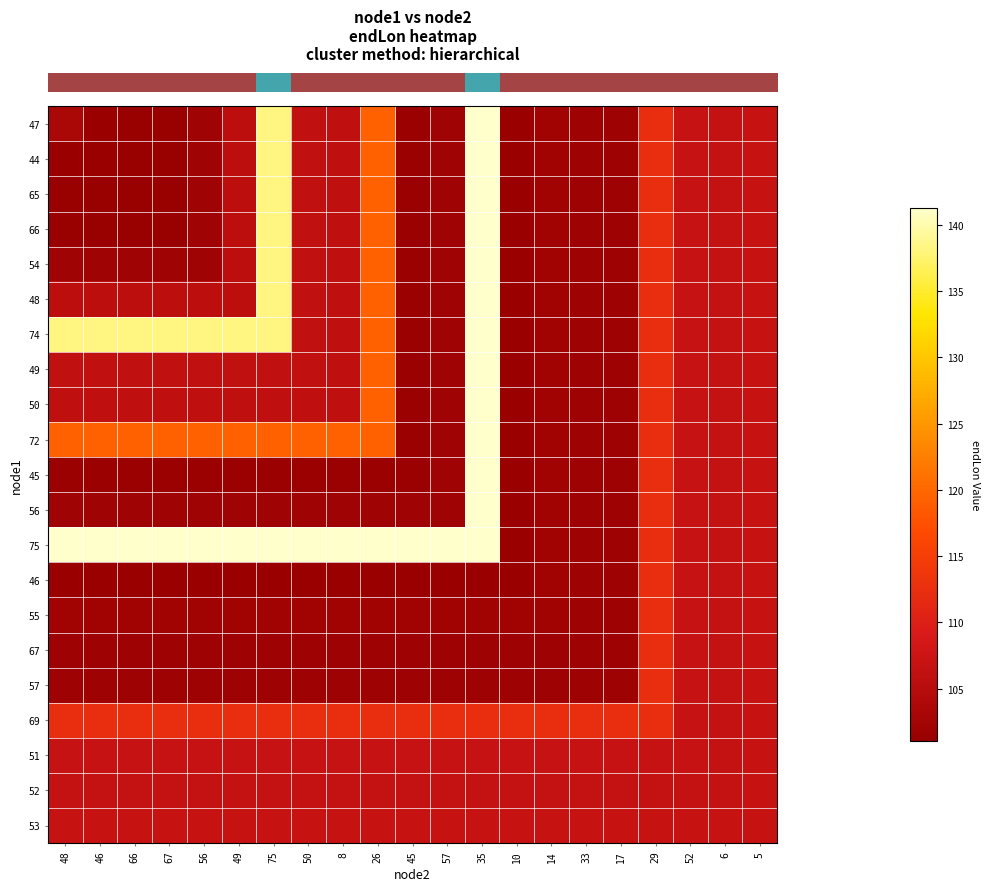

Which category has the lowest value across all series?

67